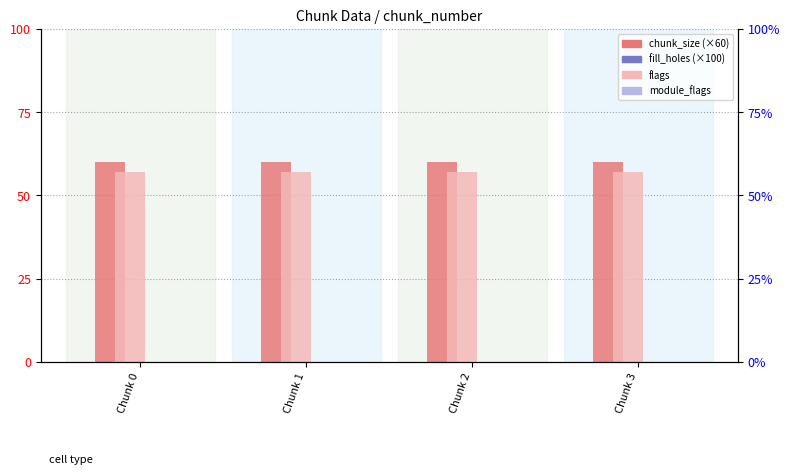

At how many categories does at least one series exceed 22?

4